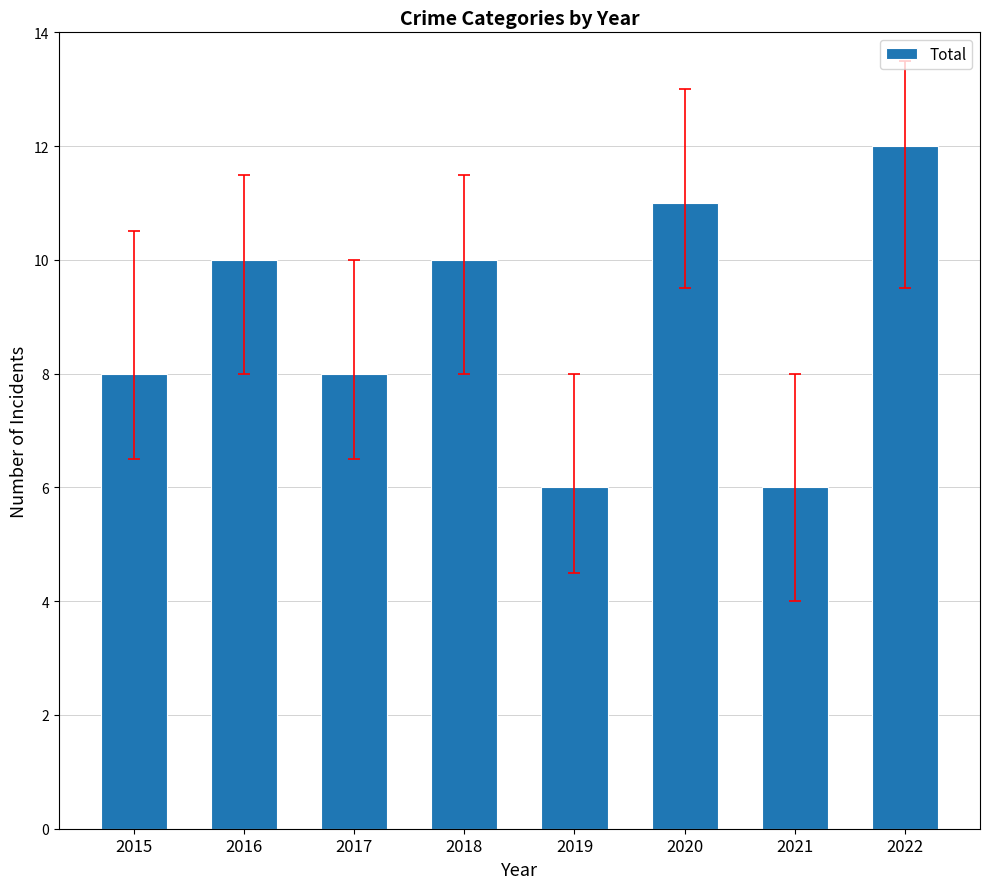

Reading left to right, transcribe all the data shown in this chart.

2015=8	2016=10	2017=8	2018=10	2019=6	2020=11	2021=6	2022=12